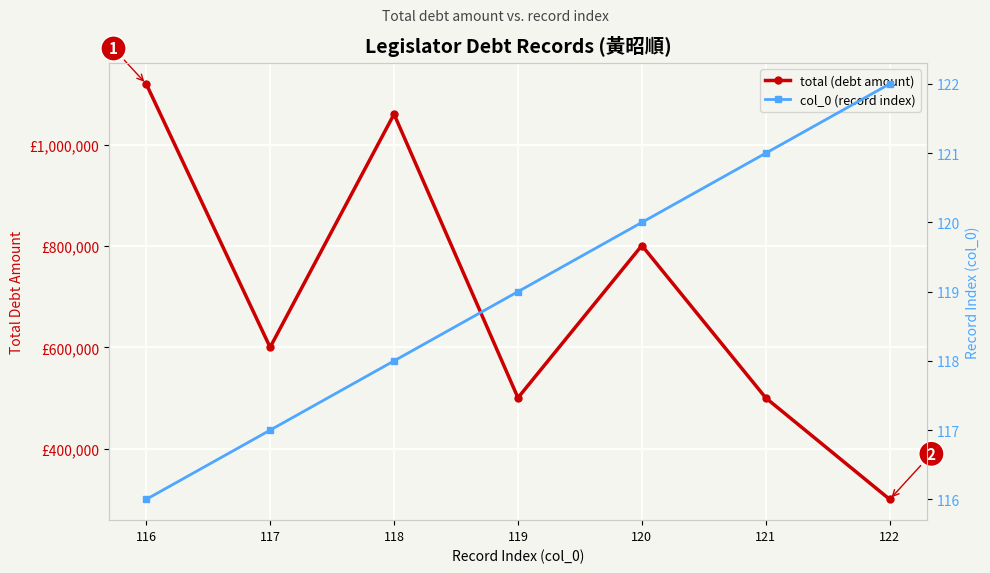

Reading left to right, what are all the values shown in this chart?

total (debt amount): 1119648	600000	1060000	500405	800820	500131	300000
col_0 (record index): 116	117	118	119	120	121	122